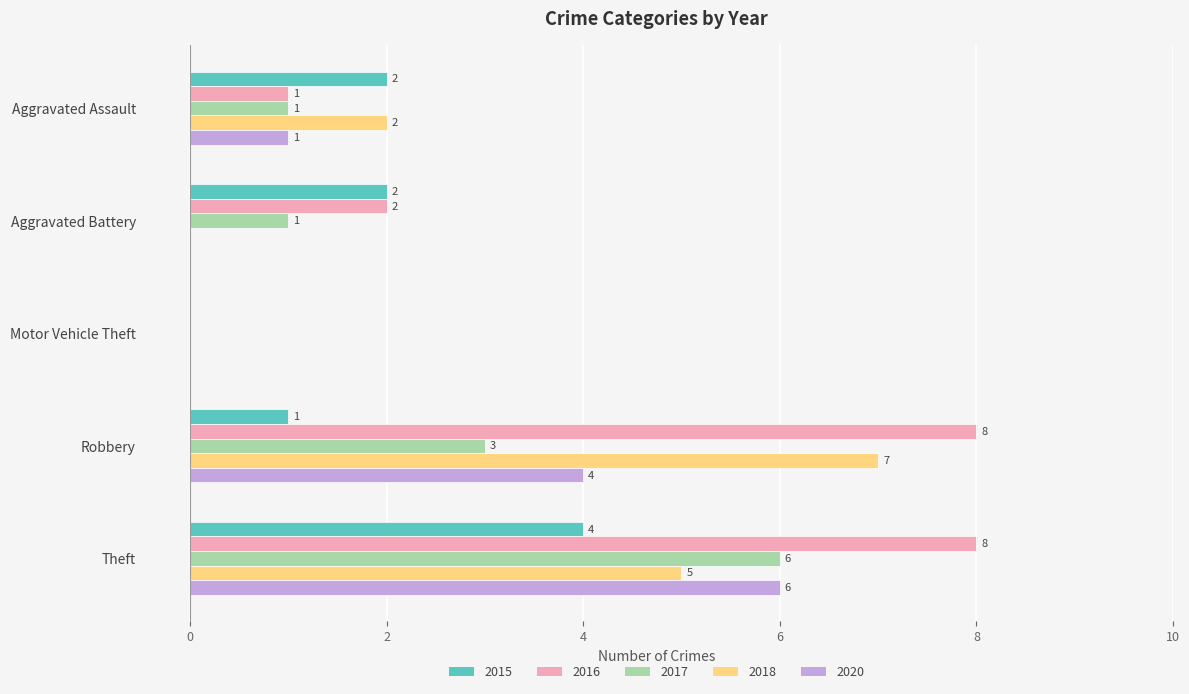

Is it true that 2016 equals 2 at Theft?

False